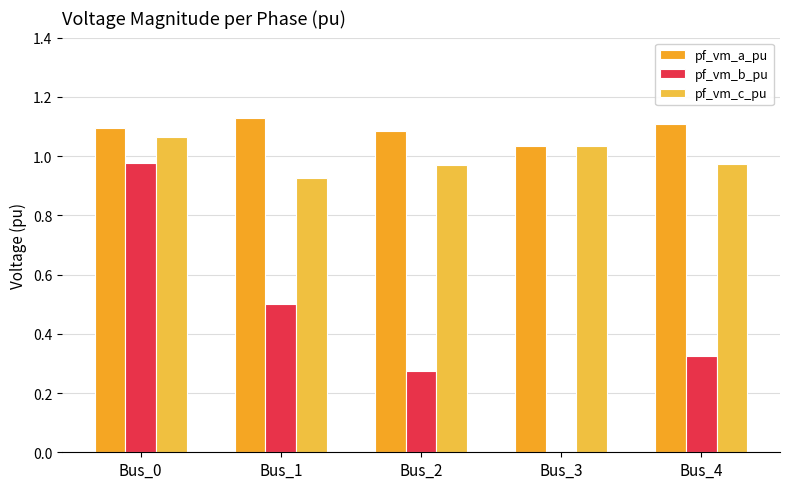

List the series in order of their peak value, lowest first.

pf_vm_b_pu, pf_vm_c_pu, pf_vm_a_pu